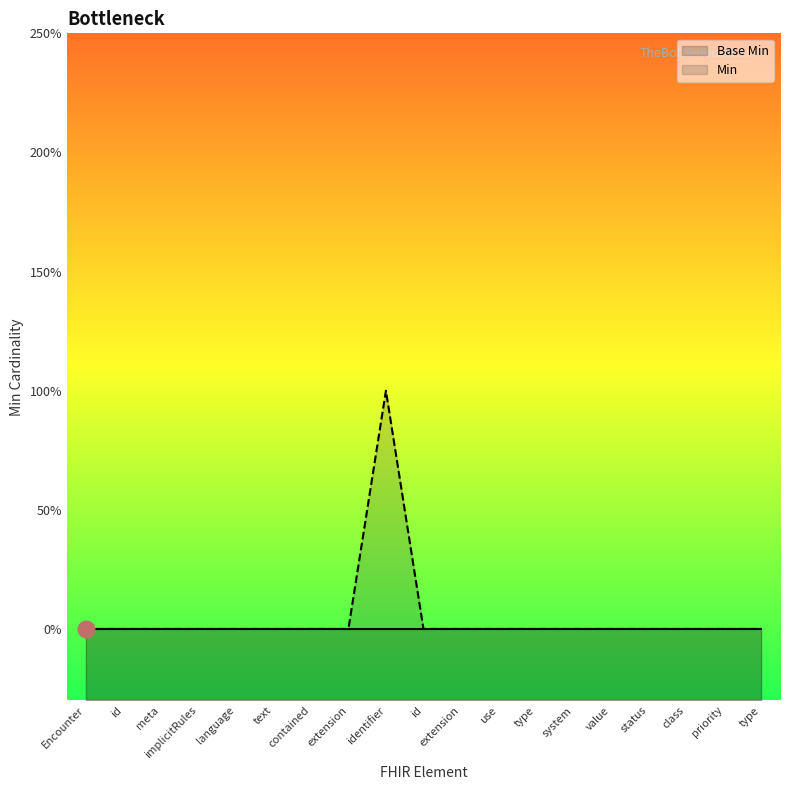

Where is the data nearest to the value 0?

Encounter